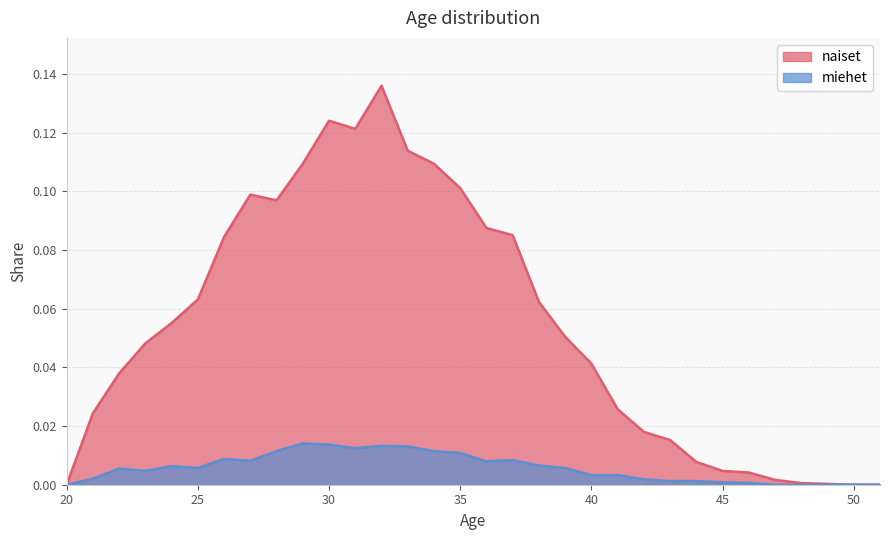

Is it true that miehet equals 0.0 at 47?

True